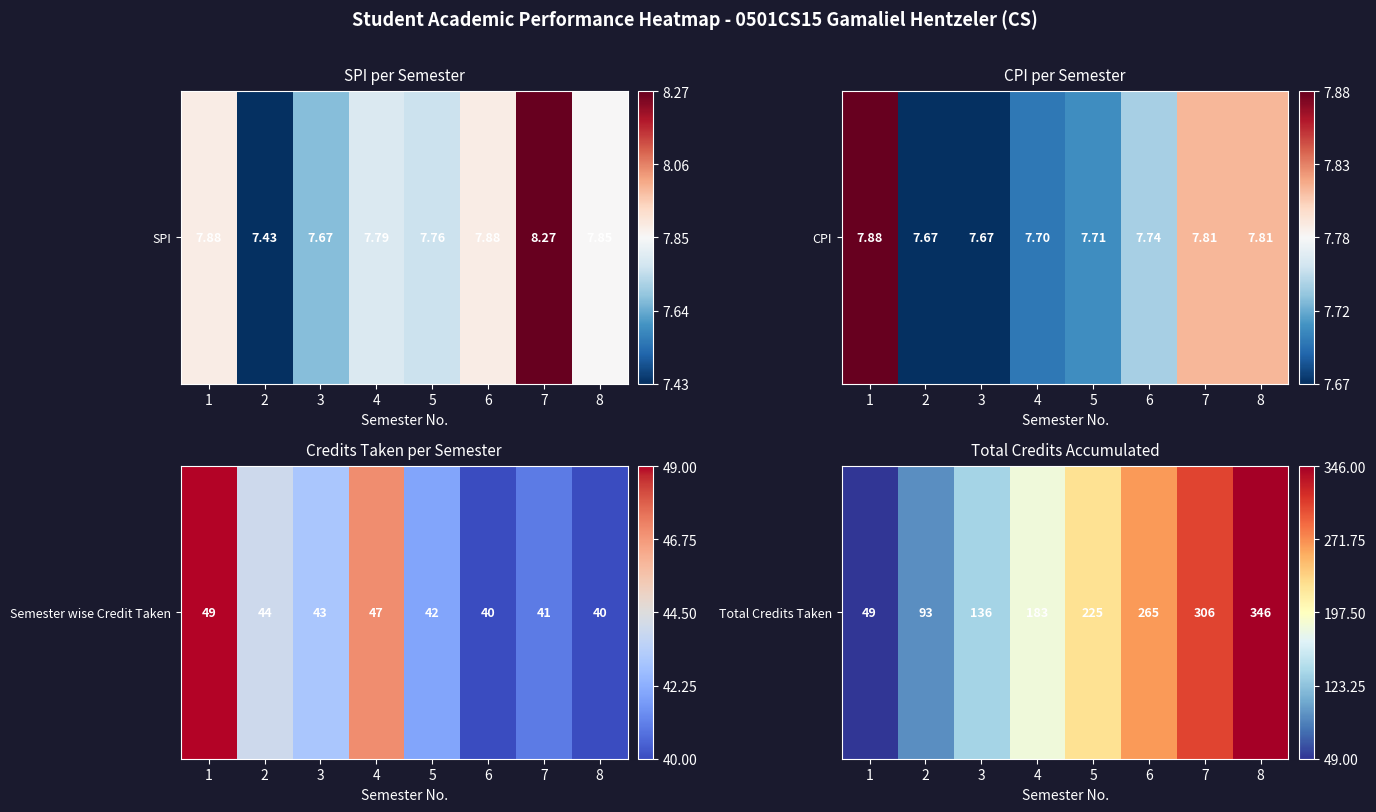

What is the change in value from 2 to 8?

+0.9